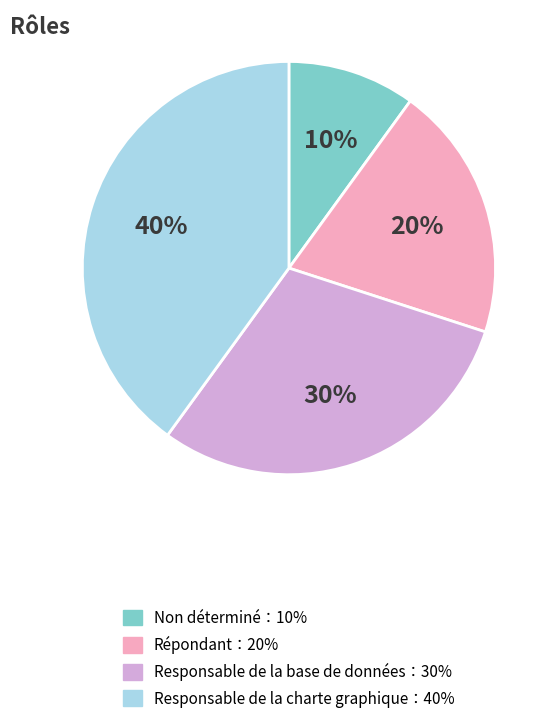

To the nearest percent, what is the average slice percentage?

25%